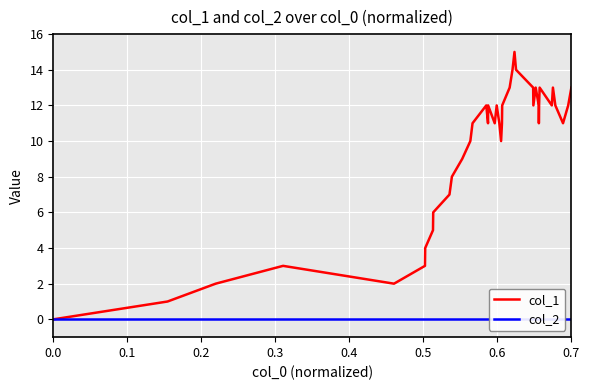

How many distinct data groups are displayed?

2